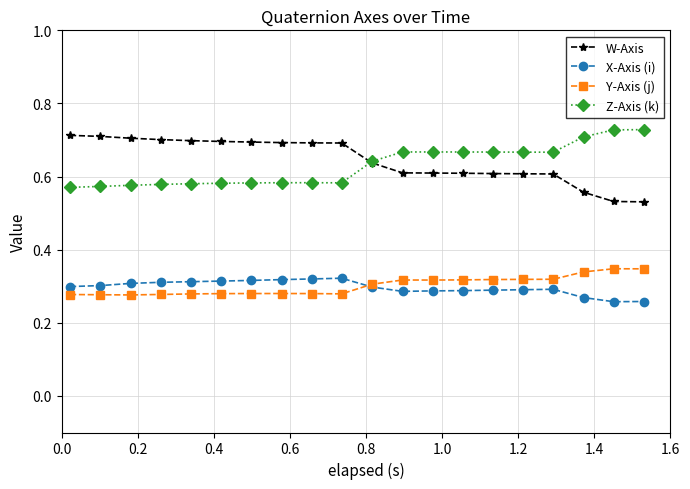

True or false: Y-Axis (j) and Z-Axis (k) cross at least once.

False